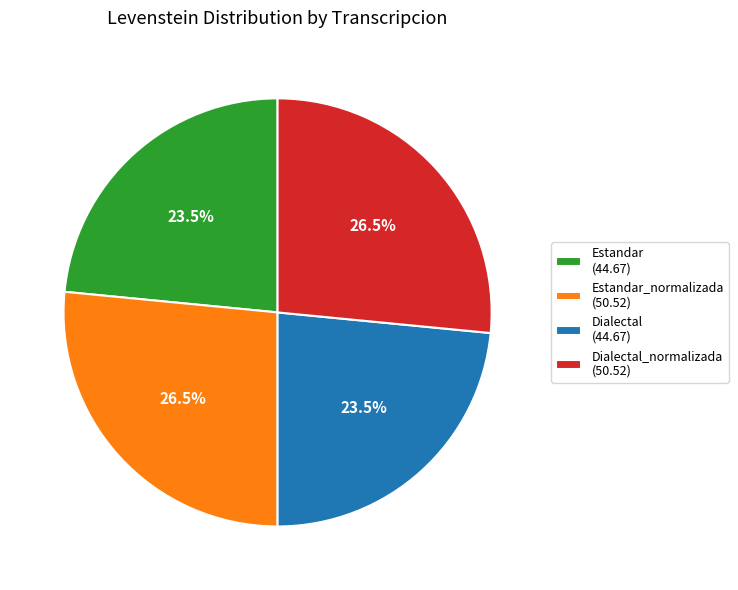

Is there a majority slice in this chart?

No